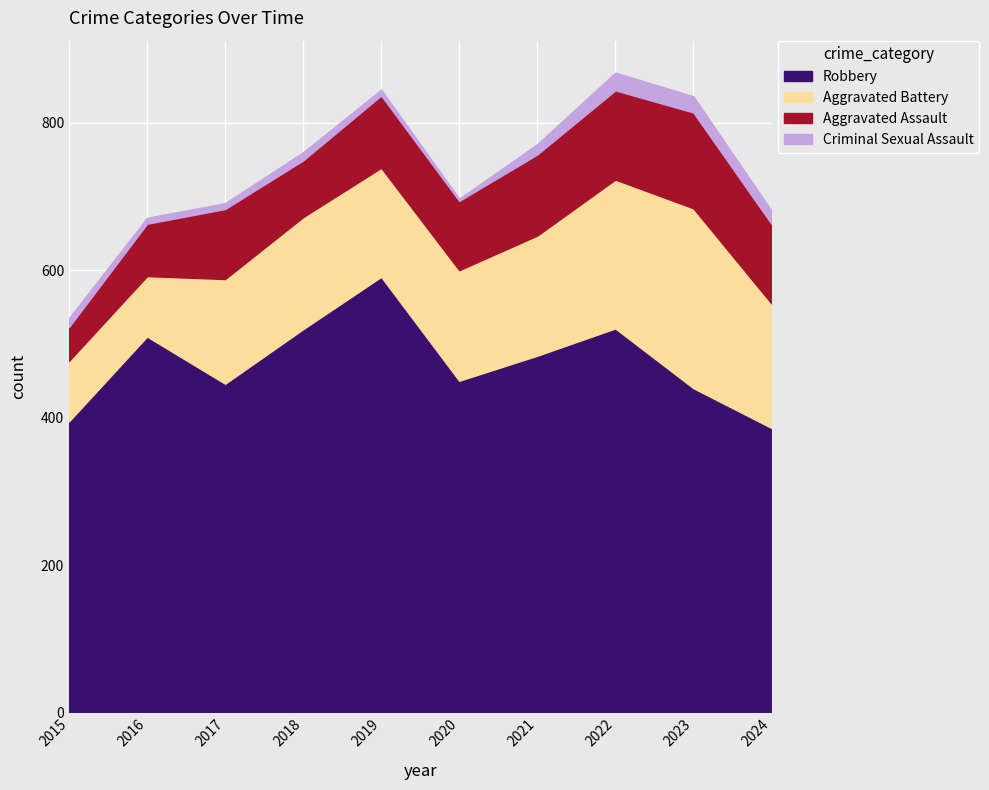

At which label is Robbery closest to 488?

2021